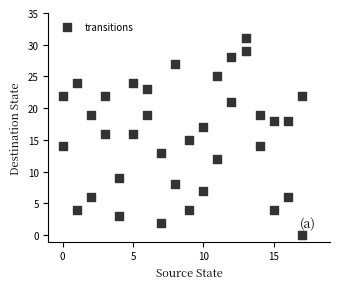

What is the range of Y values (max minus min)?

31